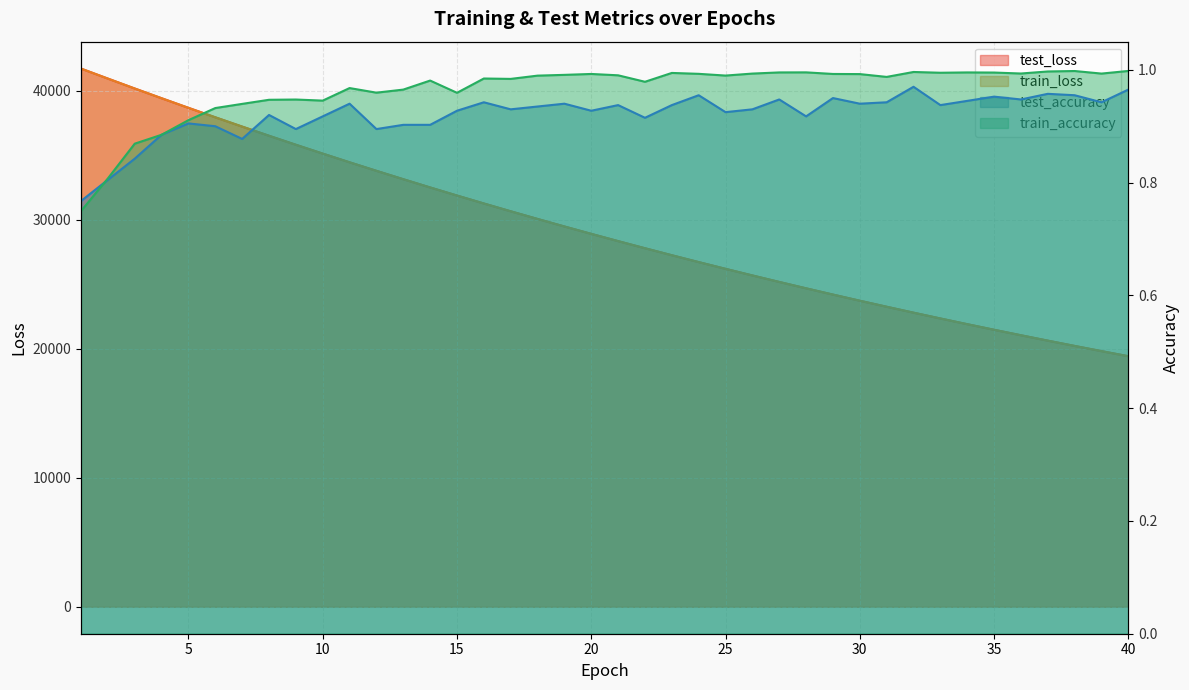

Which series has the largest total across all categories?

test_loss